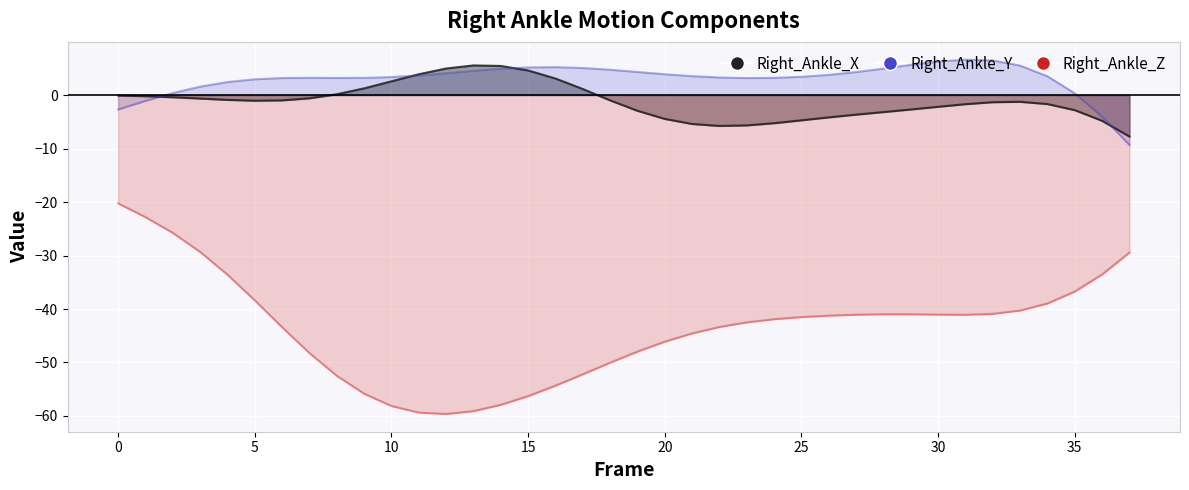

Where is Right_Ankle_Y nearest to the value -1?

1